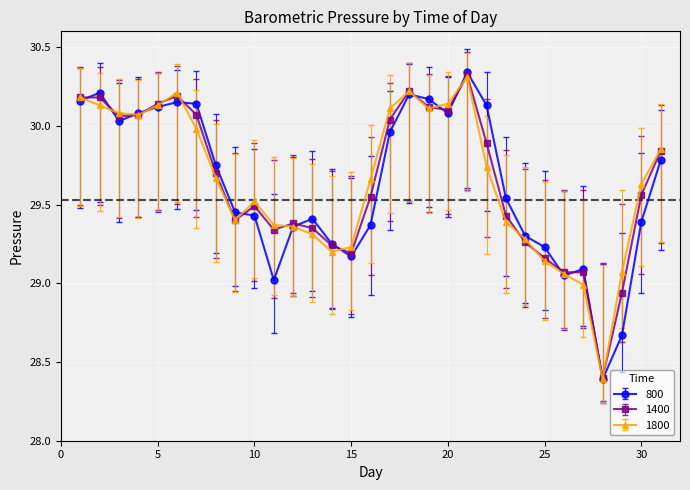

True or false: 1800 has more than 2 points higher than both neighbors.

True